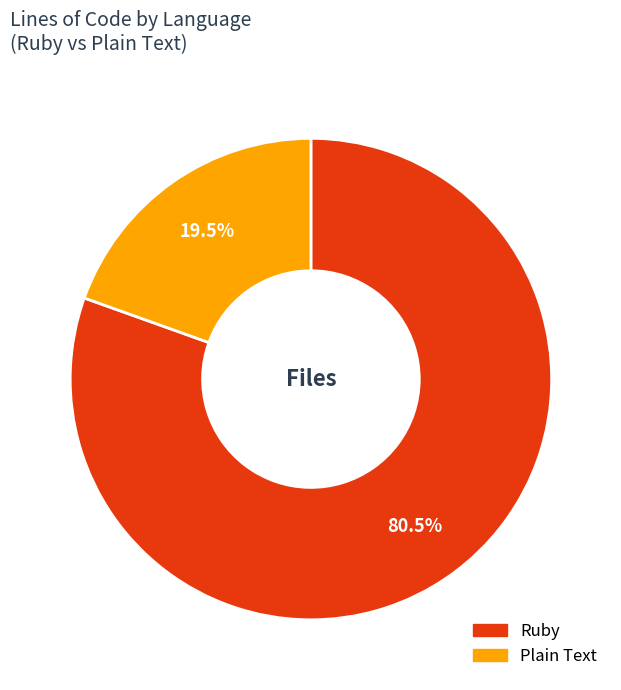

What is the ratio of the value at Plain Text to the value at Ruby?

0.2